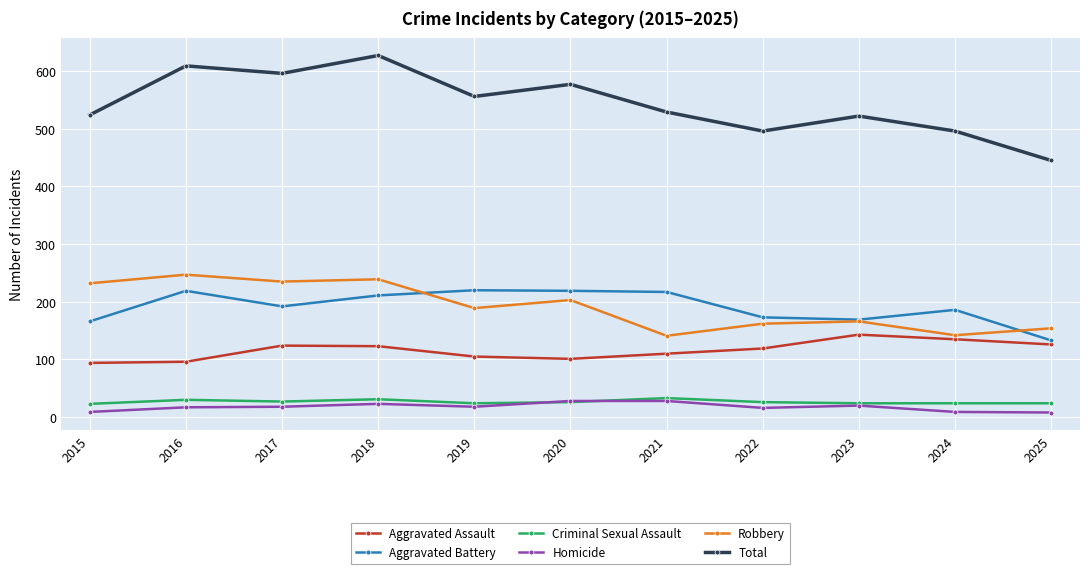

Is it true that Total equals 332 at 2023?

False